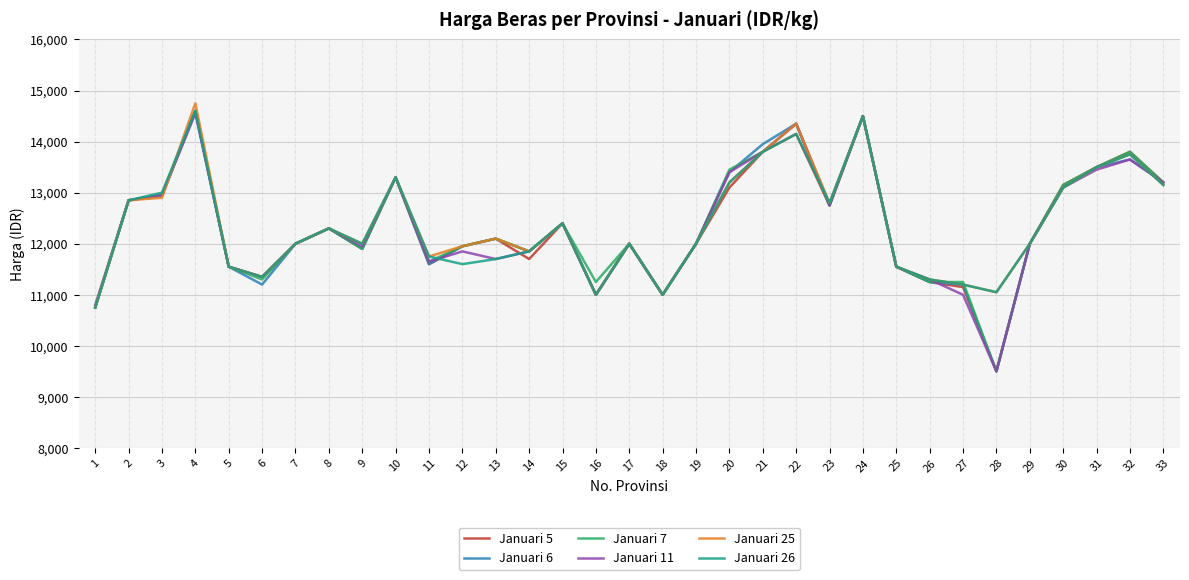

Between 4 and 12, which series saw the biggest shift?

Januari 26